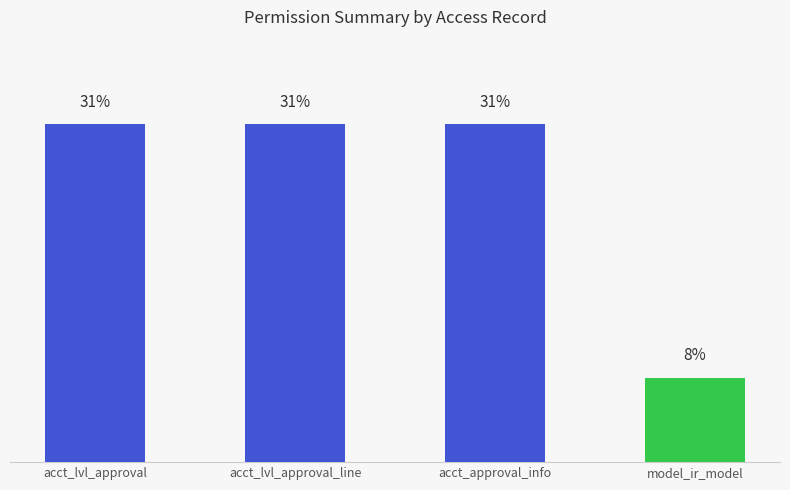

List the labels in order of value, largest first.

acct_lvl_approval, acct_lvl_approval_line, acct_approval_info, model_ir_model